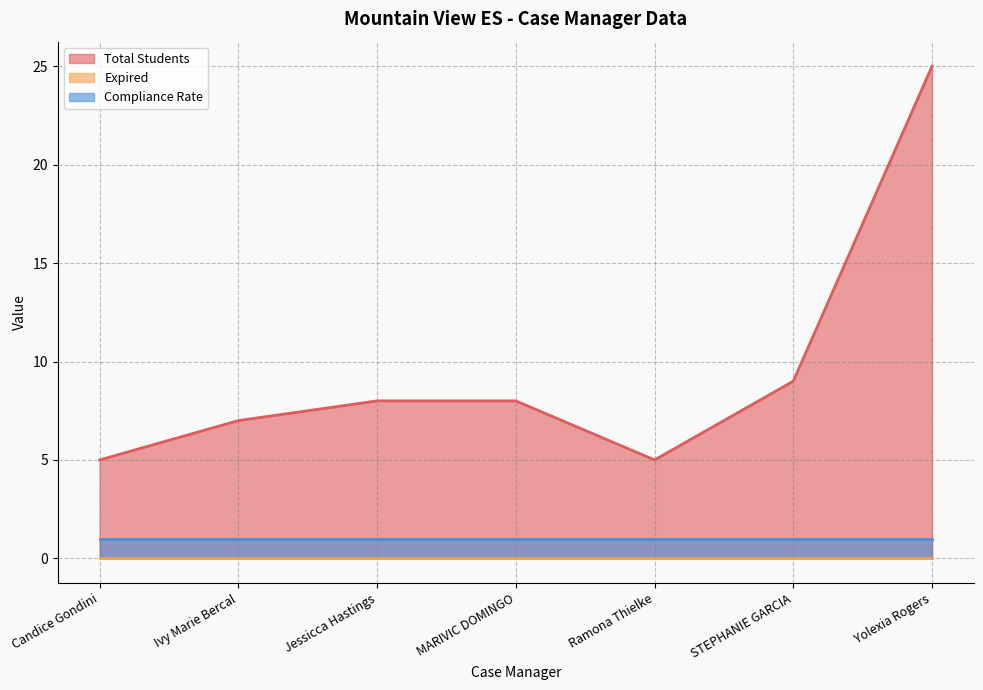

The Expired series shows 0 at MARIVIC DOMINGO. True or false?

True